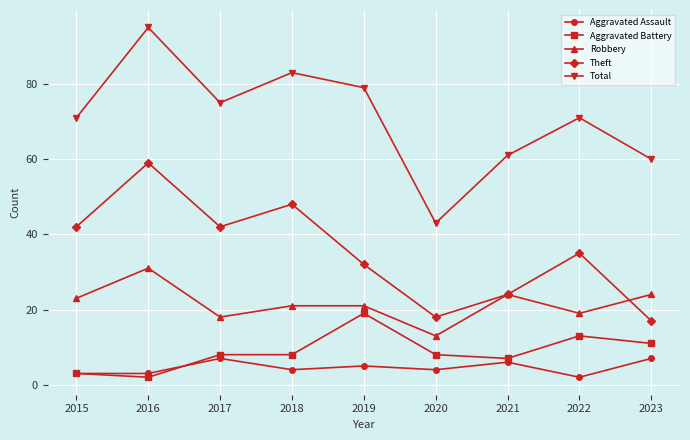

Where is the first local minimum for Total?

2017